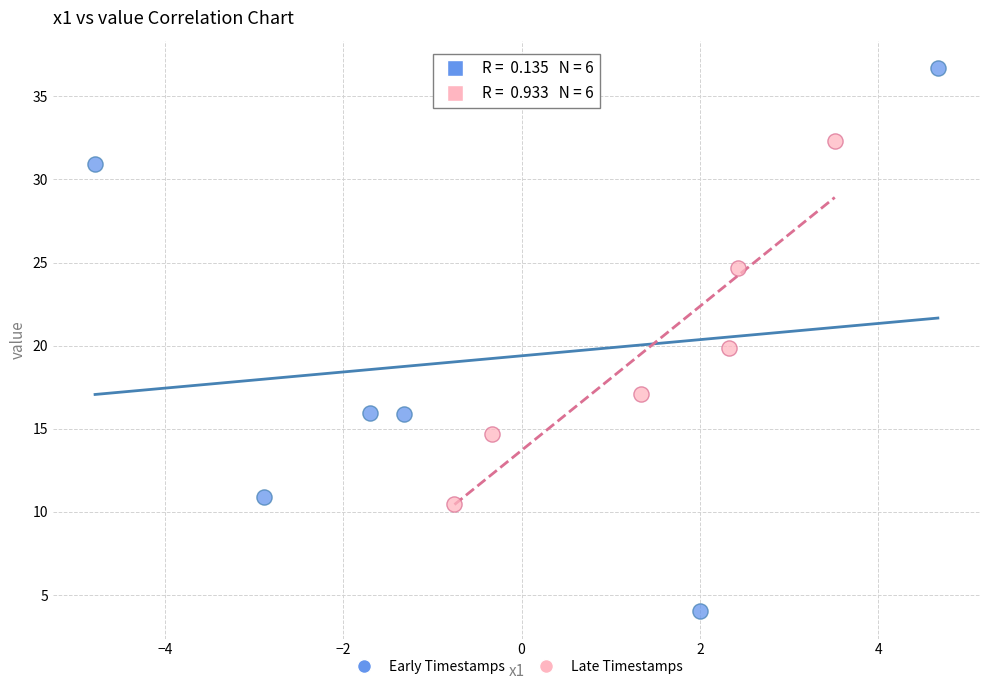

Which series reaches the maximum Y coordinate?

Early Timestamps